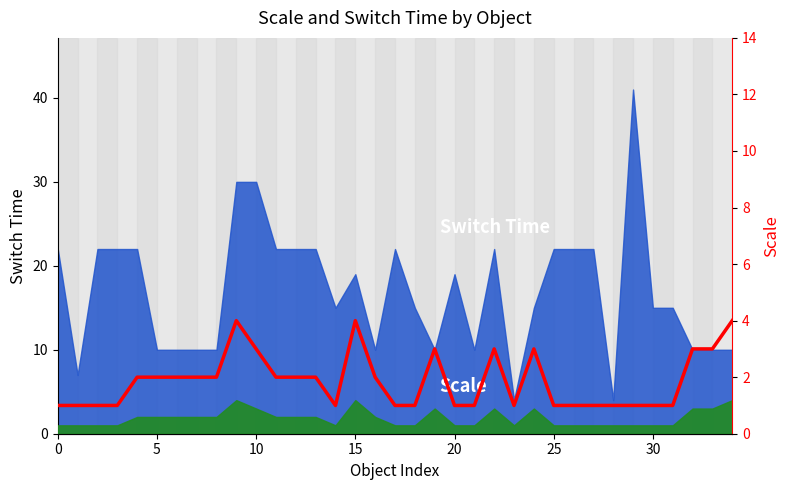

At which label does the data first exceed 2?

9